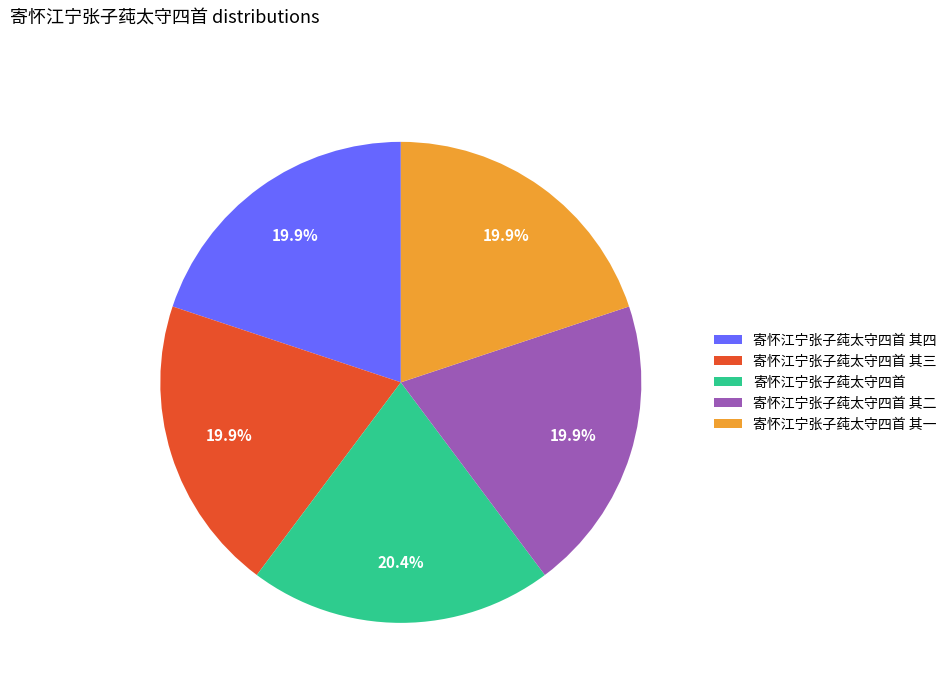

To the nearest percent, what is the combined percentage of 寄怀江宁张子莼太守四首 and 寄怀江宁张子莼太守四首 其三?

40%